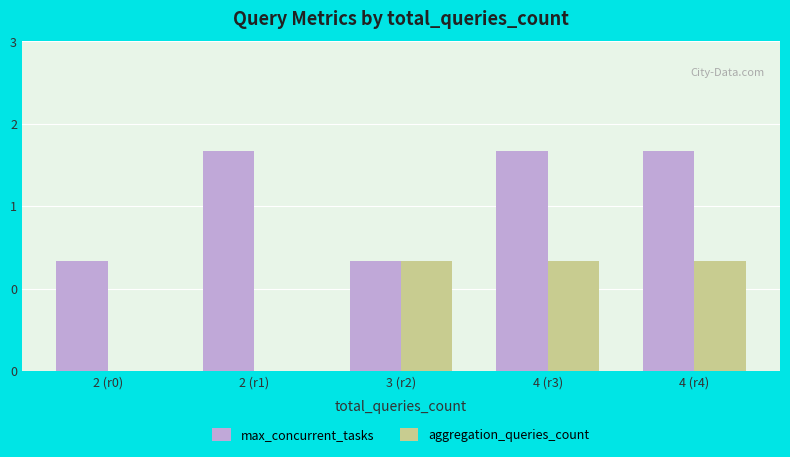

How many data points does each series have?

5